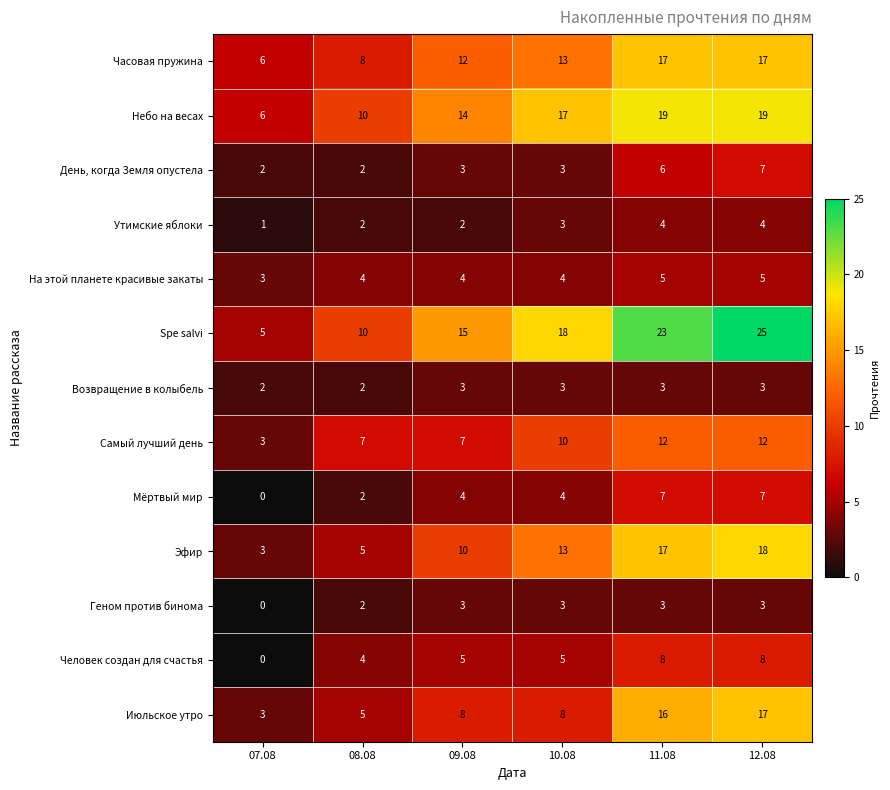

What is the sum of the Мёртвый мир values at 09.08 and 12.08?

11